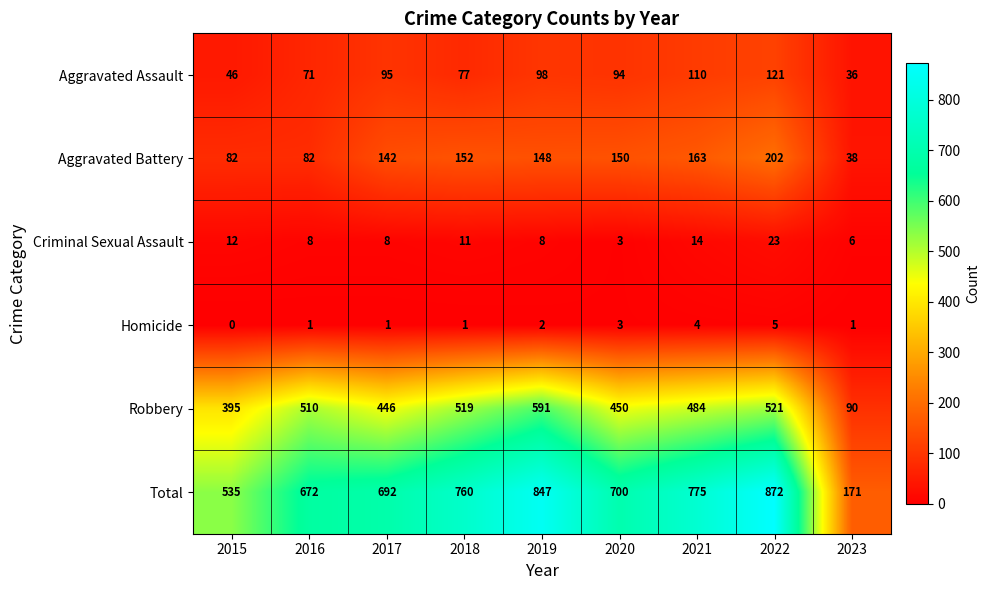

Which label corresponds to the largest value in the chart?

2022